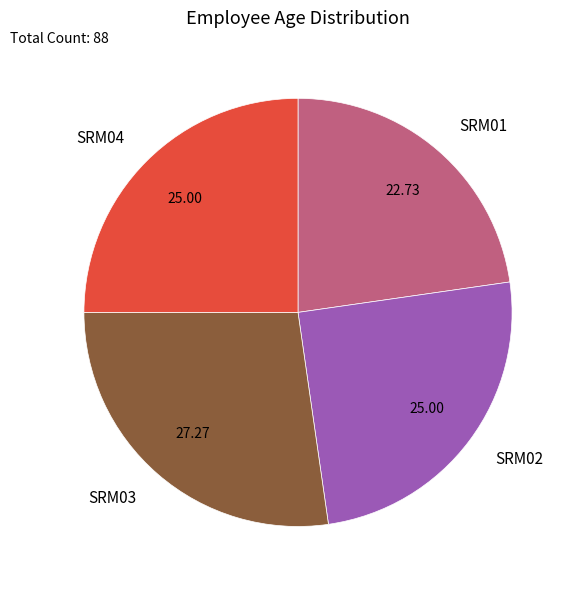

Combined, do SRM01 and SRM04 account for over 50%?

No